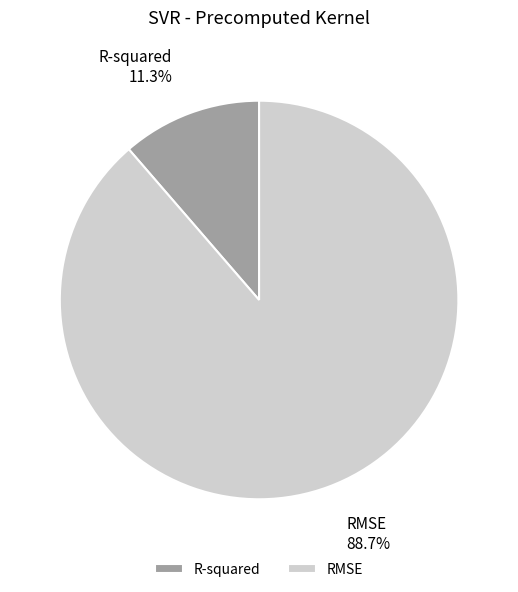

To the nearest percent, what percentage of the pie is RMSE?

89%